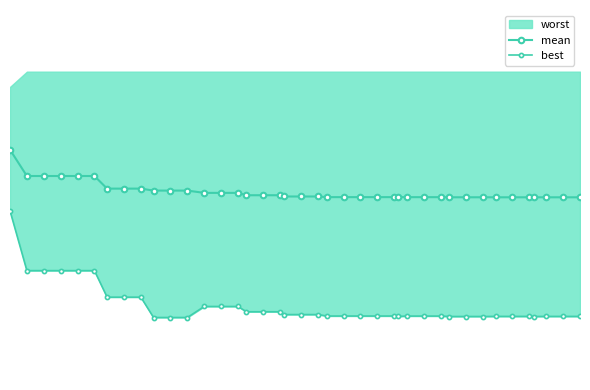

What is the difference between the maximum and minimum values in the mean series?

0.4